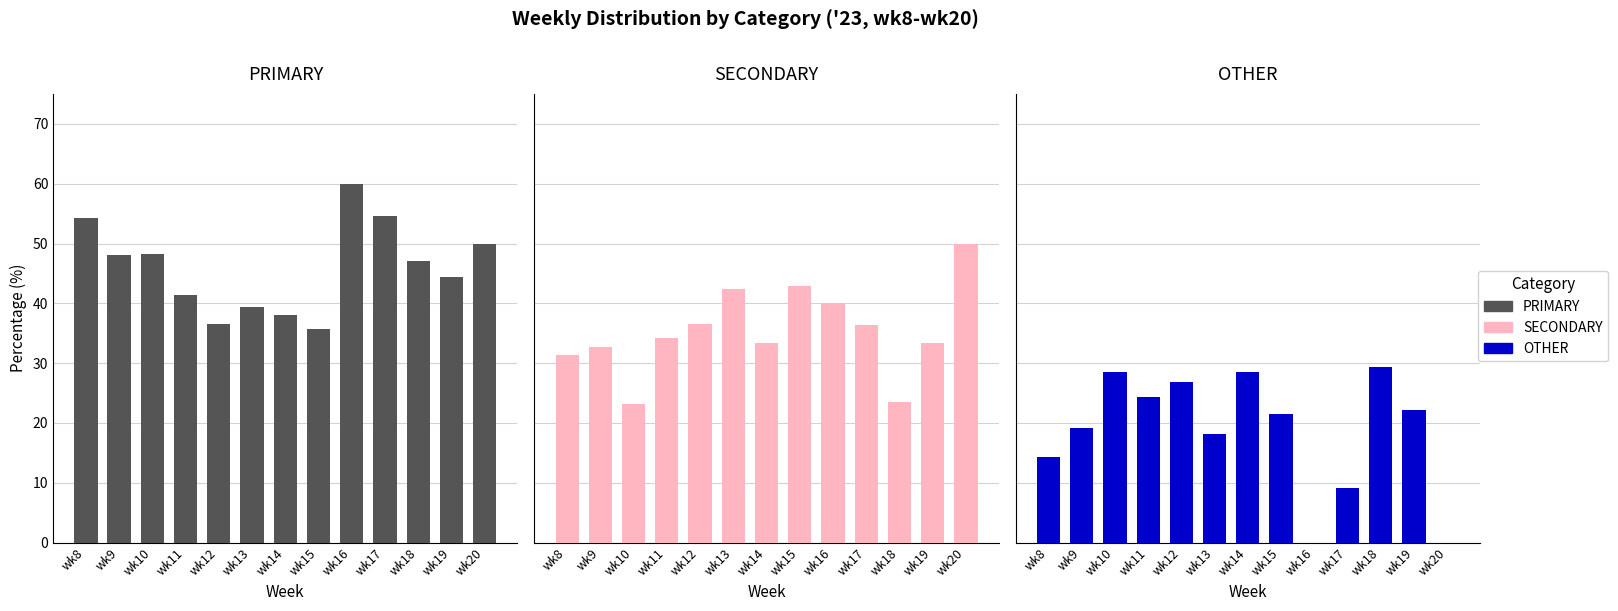

What is the total value across all series at wk17?

100.0